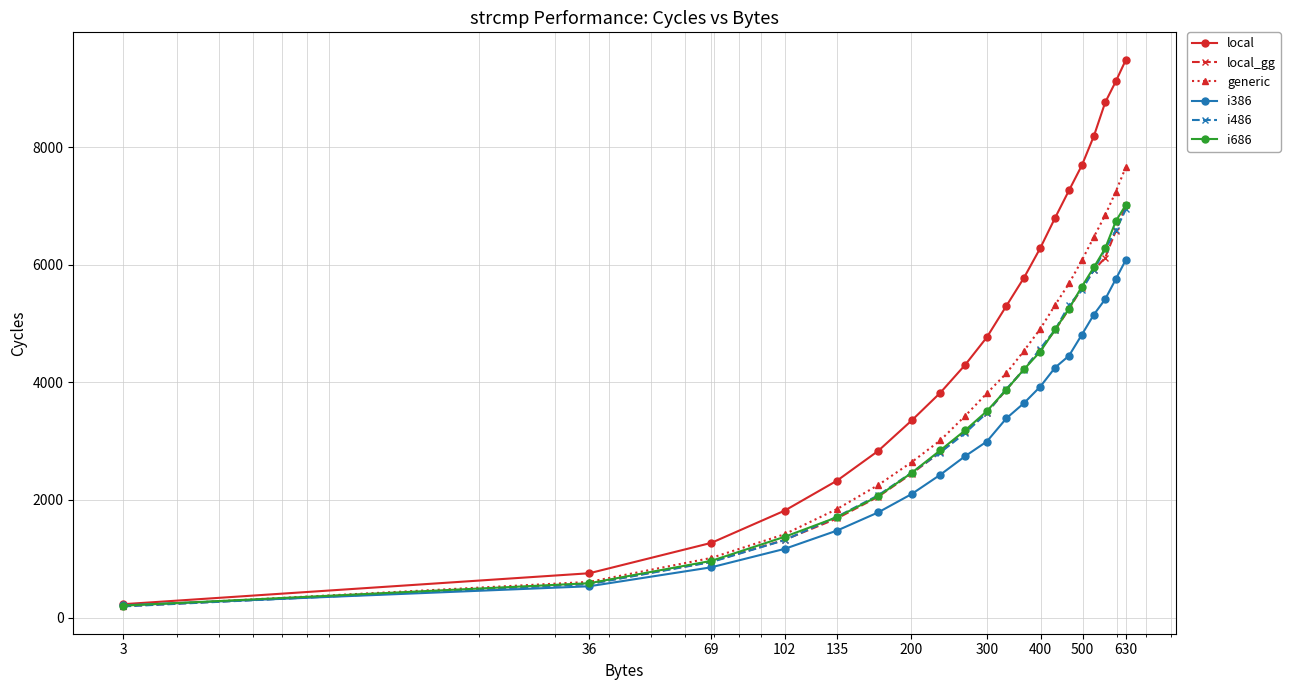

Does the chart display data point markers on the line(s)?

Yes